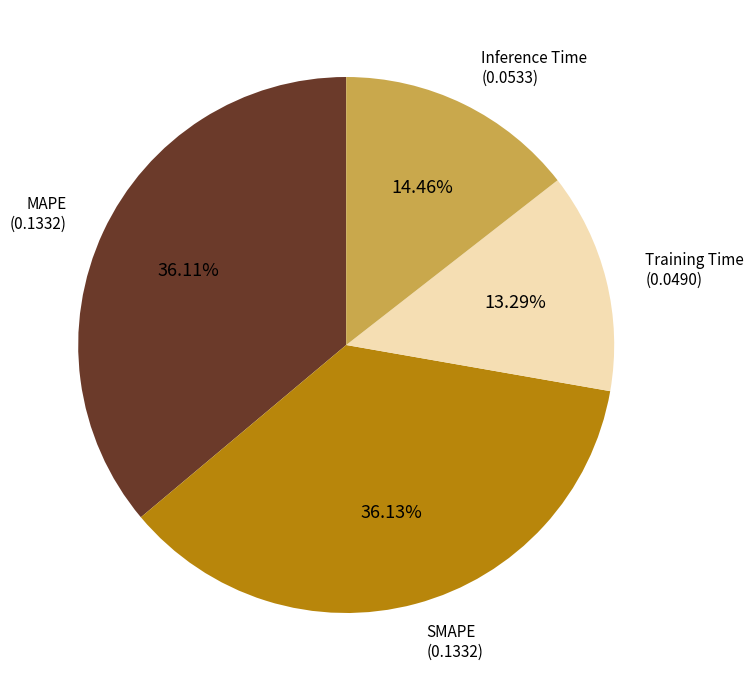

What is the smallest slice in the pie chart?

Training Time